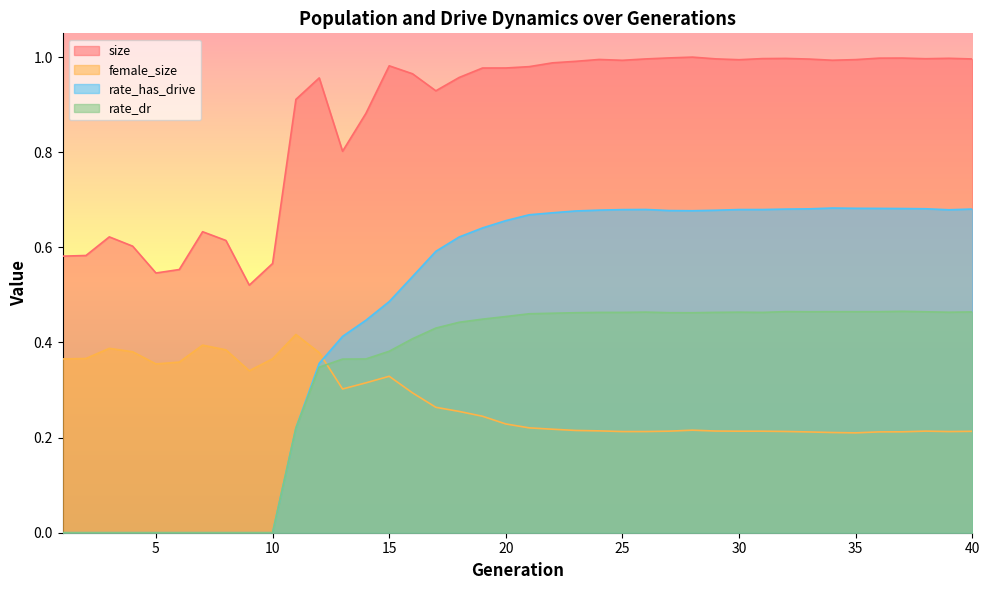

What is the total value across all series at 5?

0.9